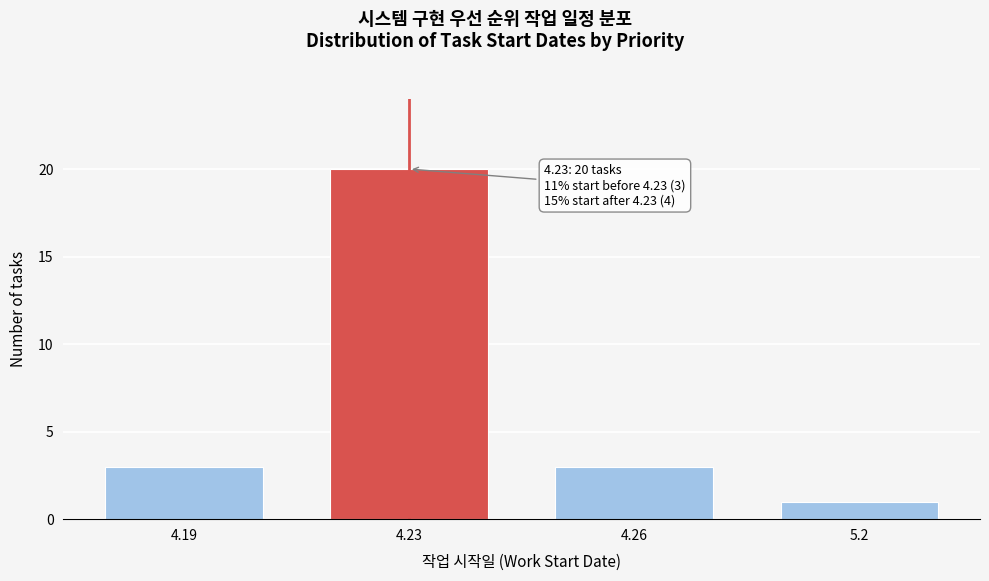

Reading left to right, extract all data points from this chart.

4.19=3	4.23=20	4.26=3	5.2=1